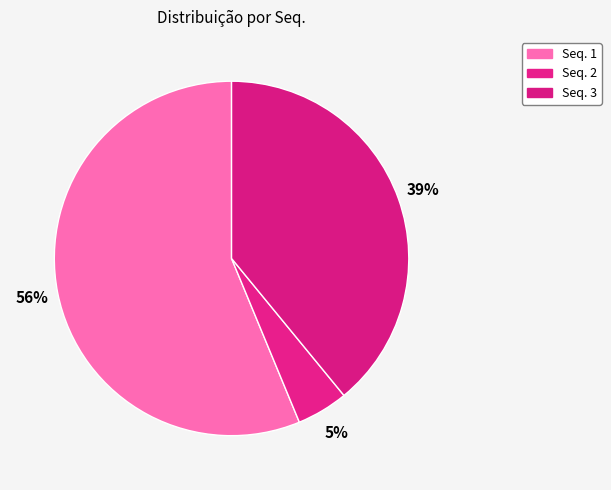

Rank the categories by value from highest to lowest.

Seq. 1, Seq. 3, Seq. 2